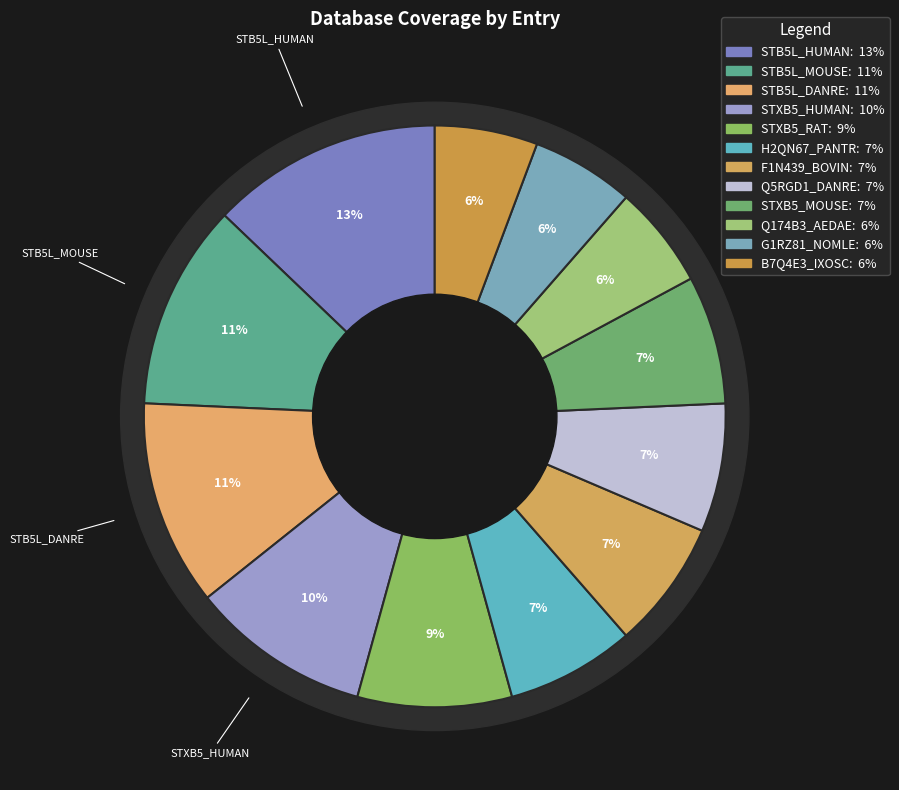

To the nearest percent, what percentage of the pie is H2QN67_PANTR?

7%